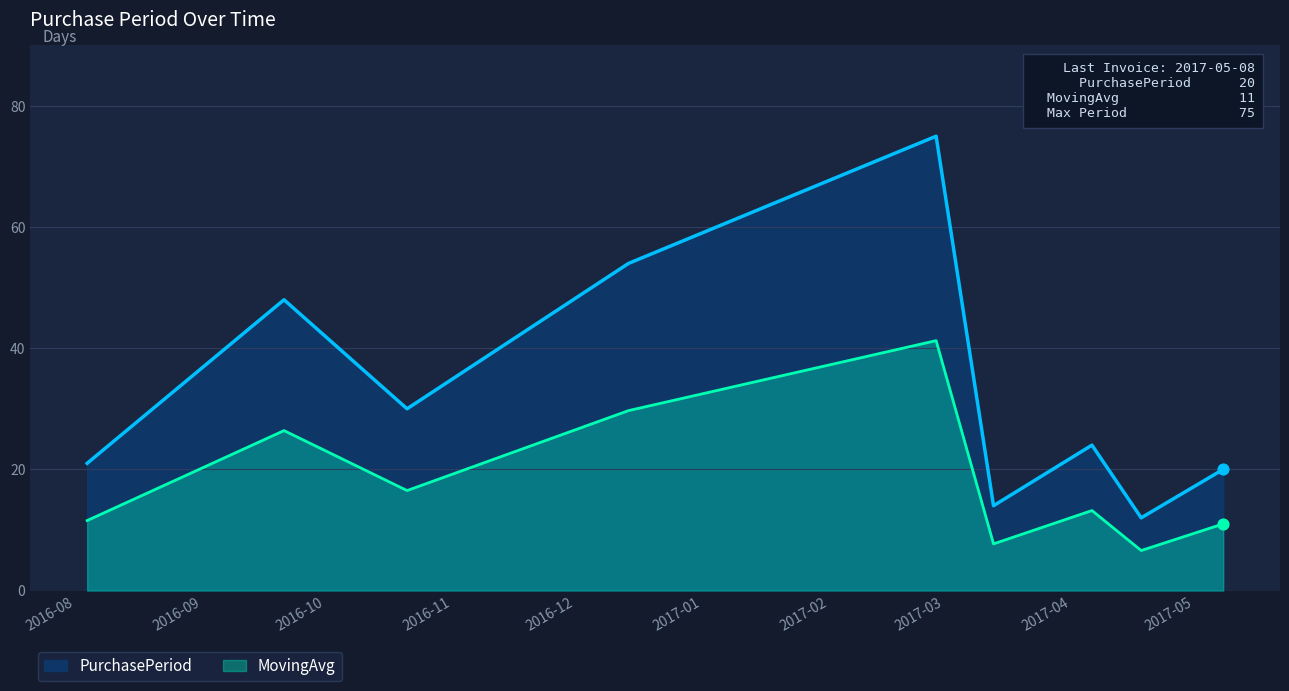

Approximately how many times larger is the value at 2016-08-04 compared to 2017-04-06?

0.9